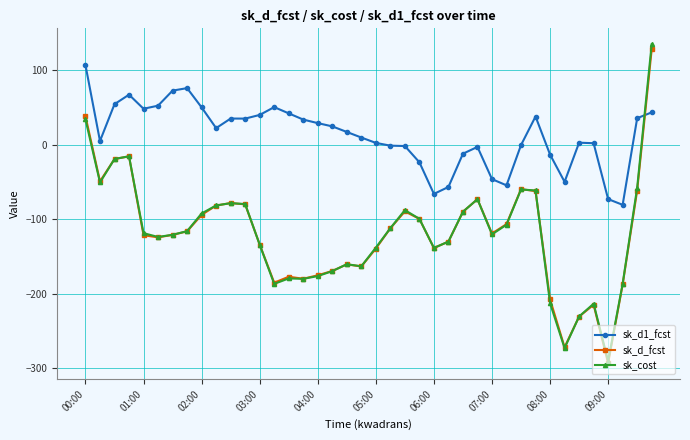

What is the difference between the maximum and second lowest values in the sk_d1_fcst series?

180.2